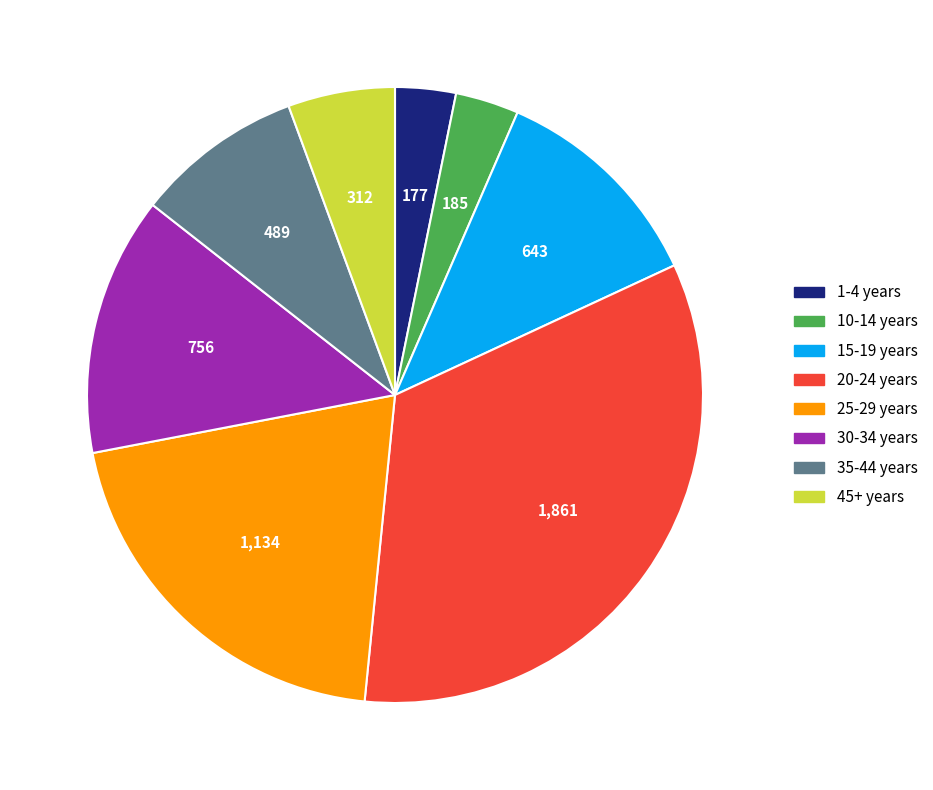

What is the ratio of the value at 10-14 years to the value at 35-44 years?

0.4